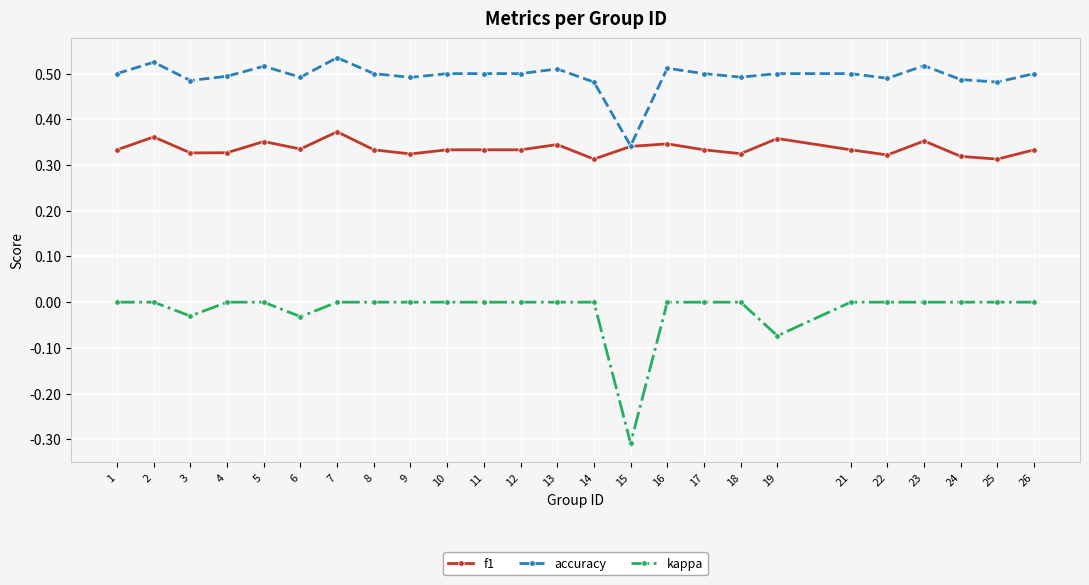

Between 8 and 14, which series saw the biggest shift?

f1